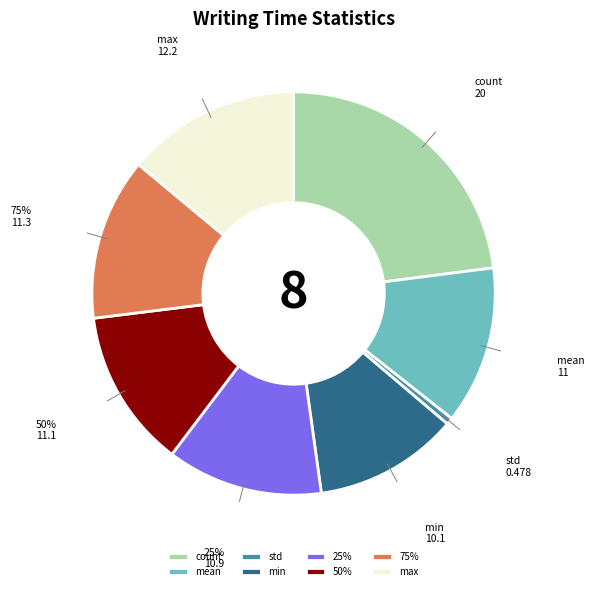

How many segments does this pie chart have?

8